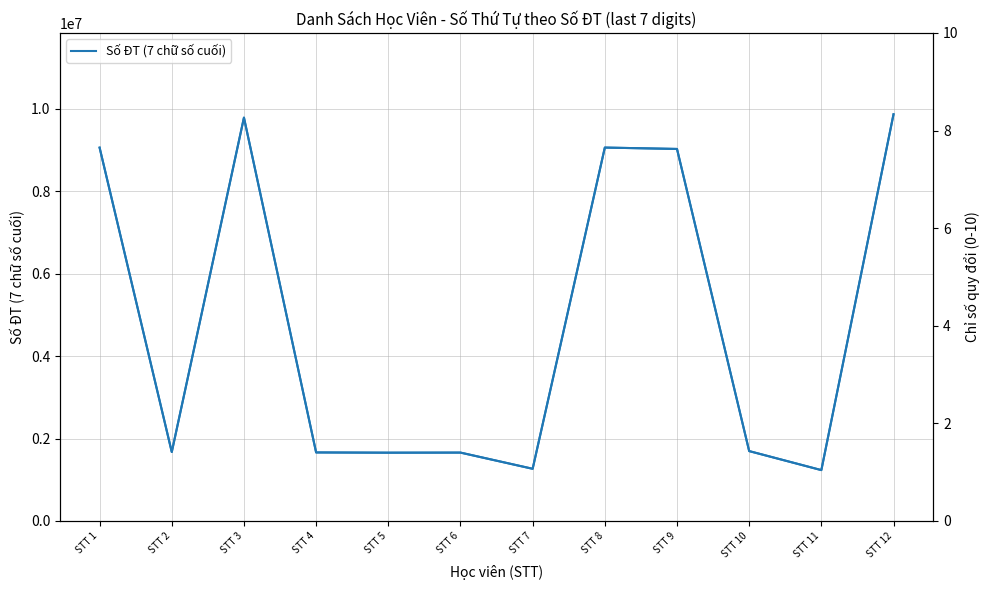

List the series in order of their overall mean, lowest first.

Số ĐT (chuẩn hóa), Số ĐT (7 chữ số cuối)